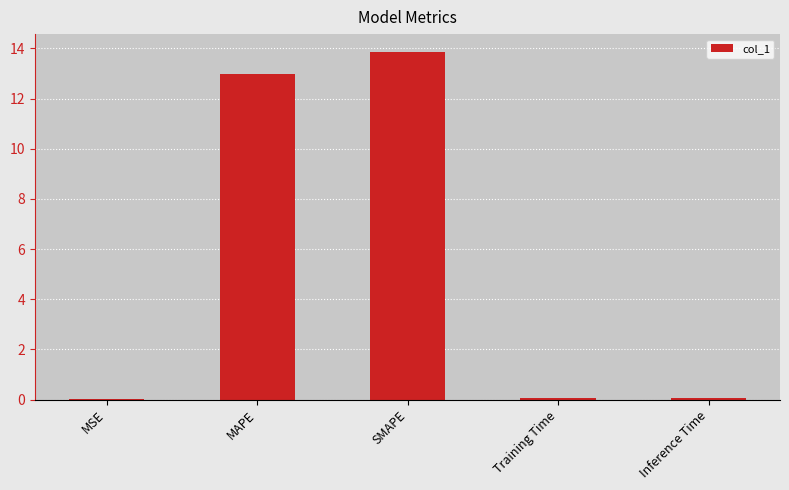

What is the change in value from MAPE to SMAPE?

+0.9